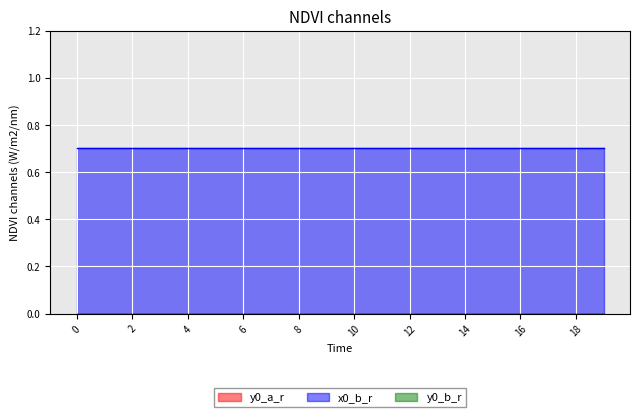

Is the value of x0_b_r at 3 greater than the value of y0_b_r at 18?

Yes